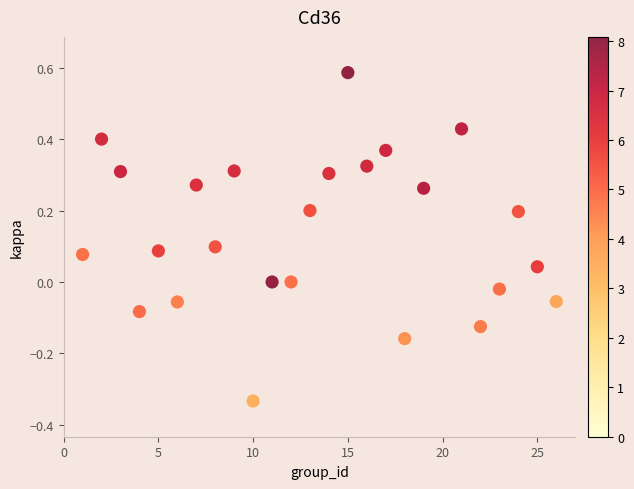

What is the range of X values (max minus min)?

25.0